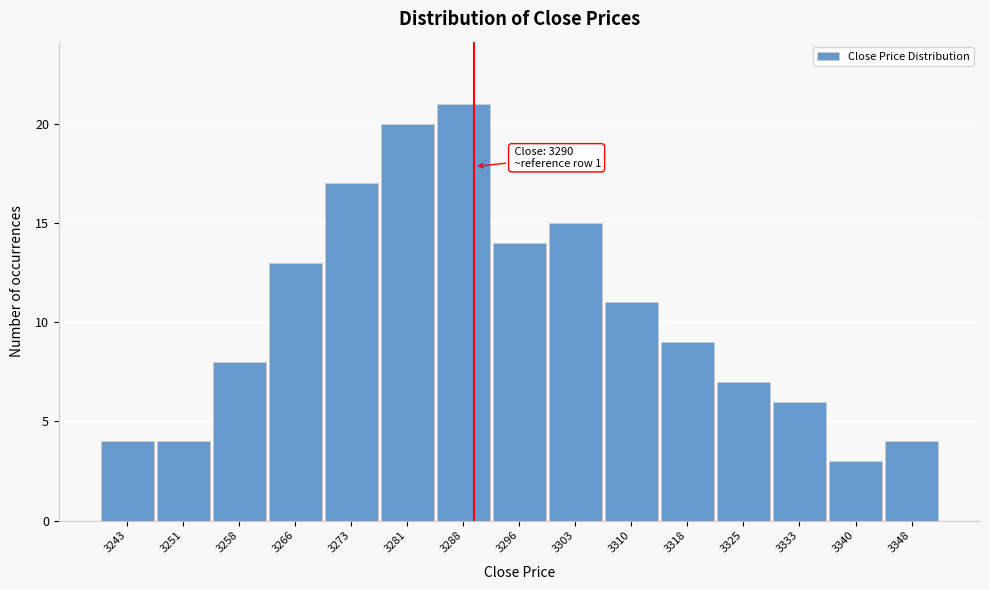

Which range on the x-axis has the tallest bar?

3285 to 3292